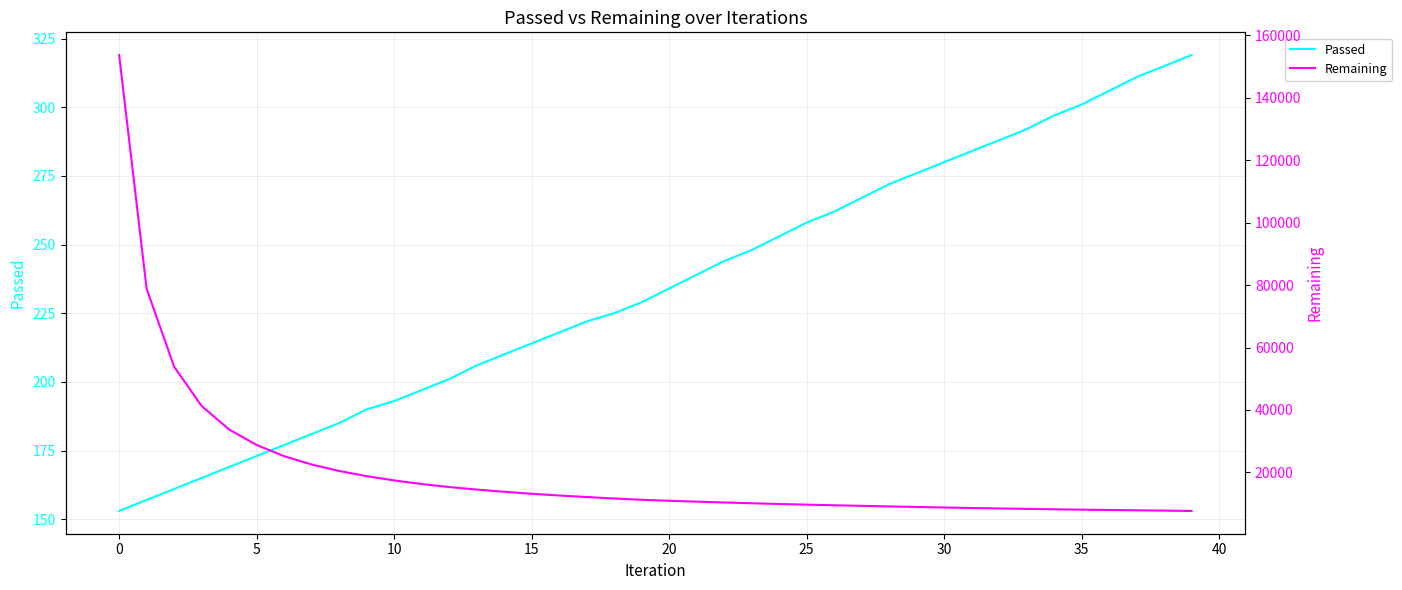

What is the average value of the Remaining series?

19886